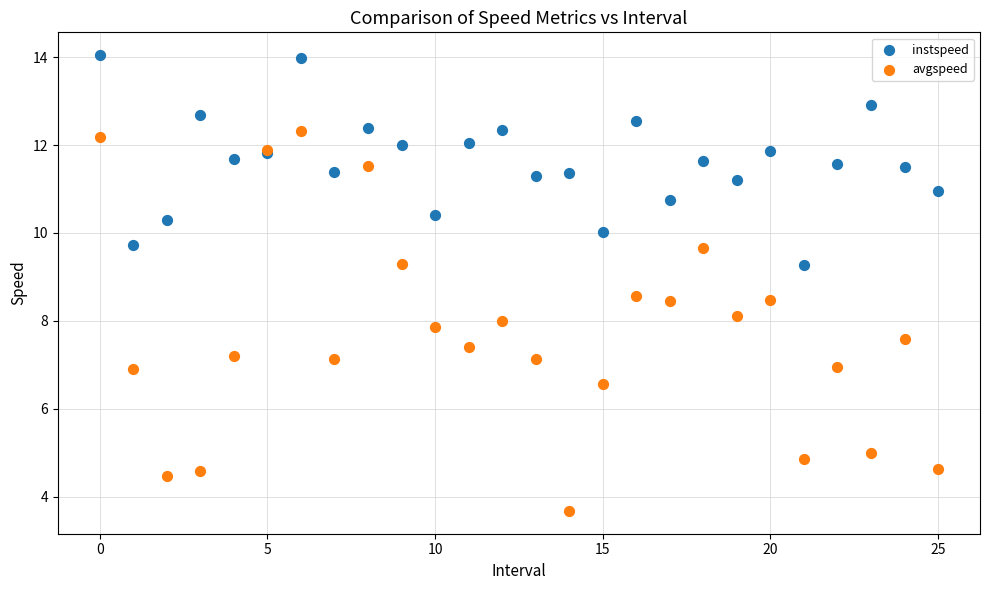

Which series reaches the minimum Y coordinate?

avgspeed